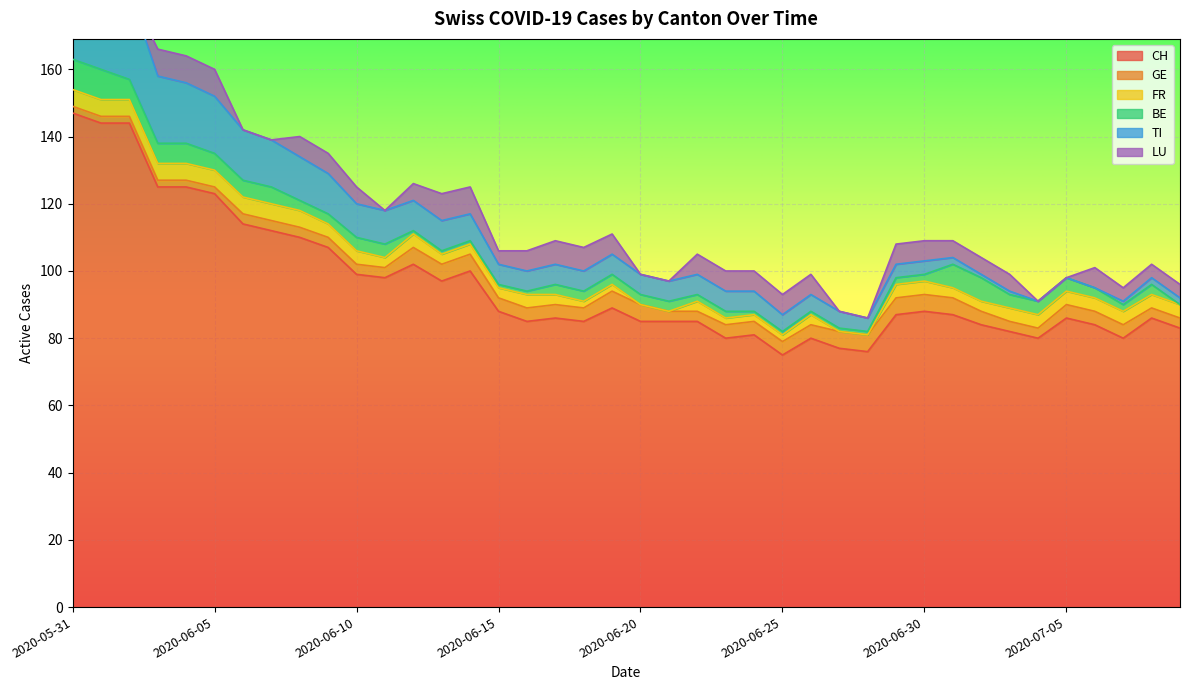

At which category is the sum across all series the highest?

2020-05-31